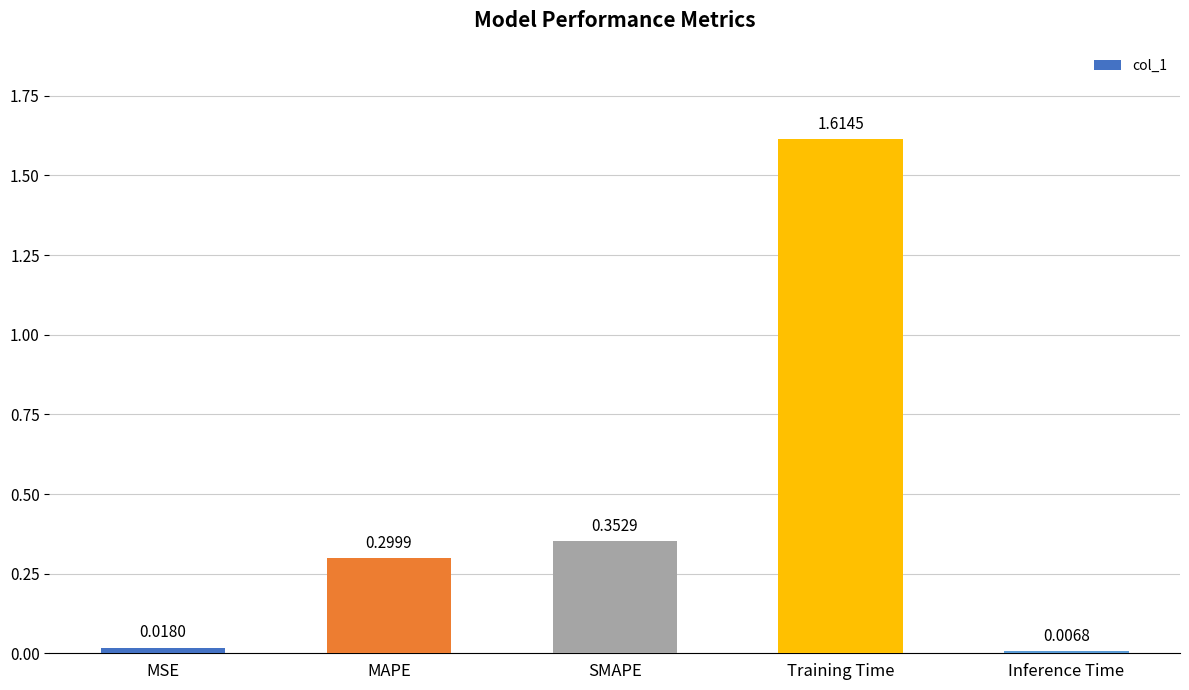

Rank the categories by value from lowest to highest.

Inference Time, MSE, MAPE, SMAPE, Training Time